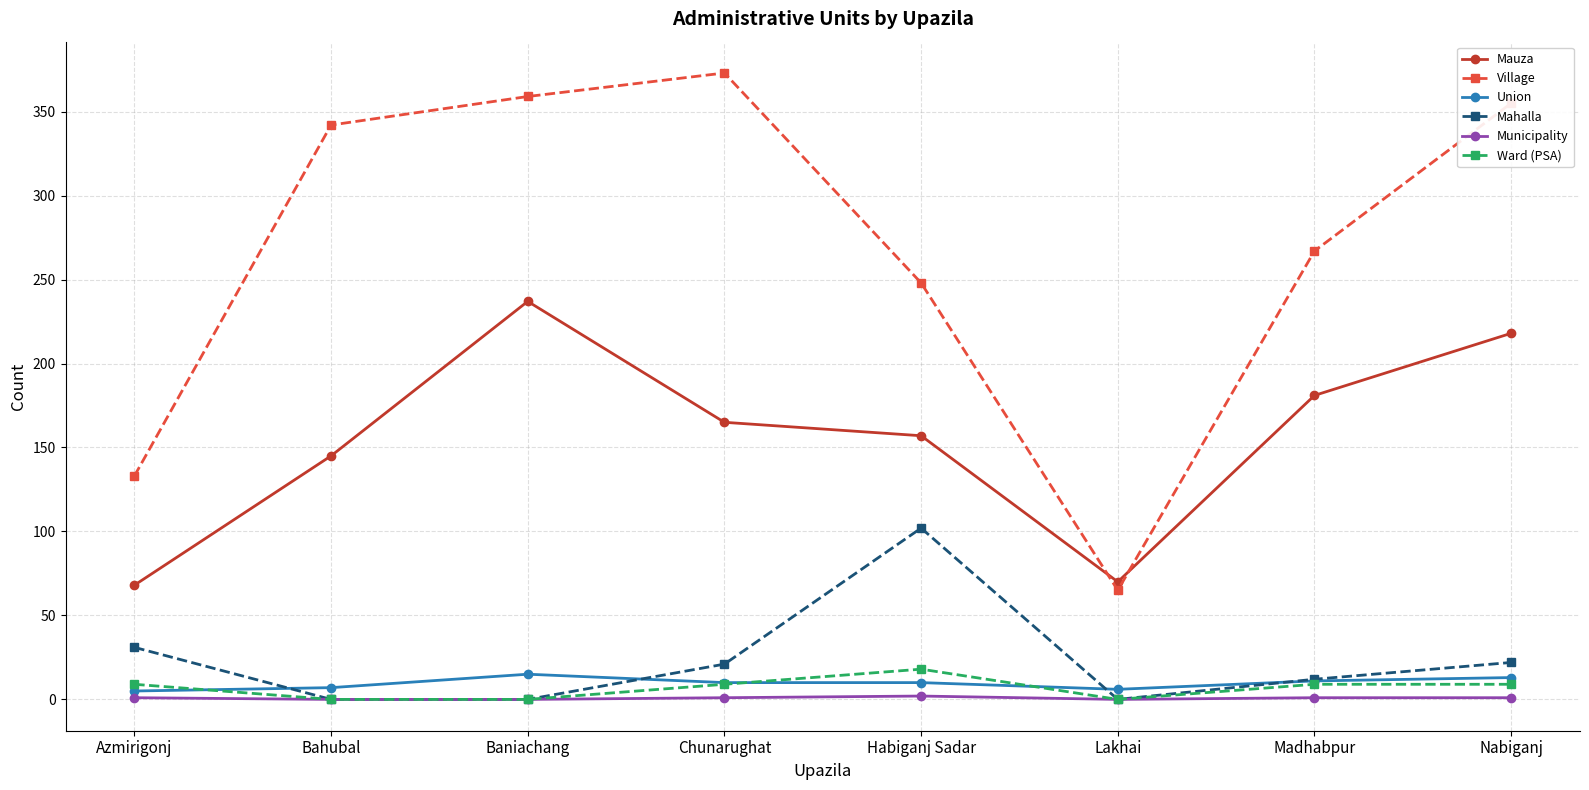

True or false: Mauza and Municipality cross at least once.

False